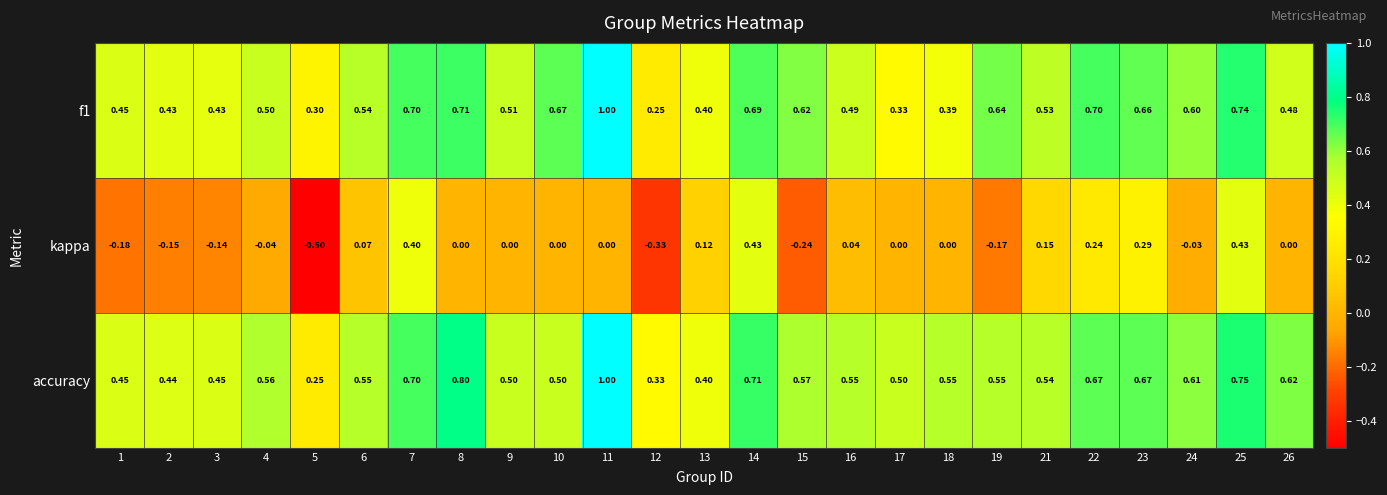

Which series changed the most between 11 and 12?

f1